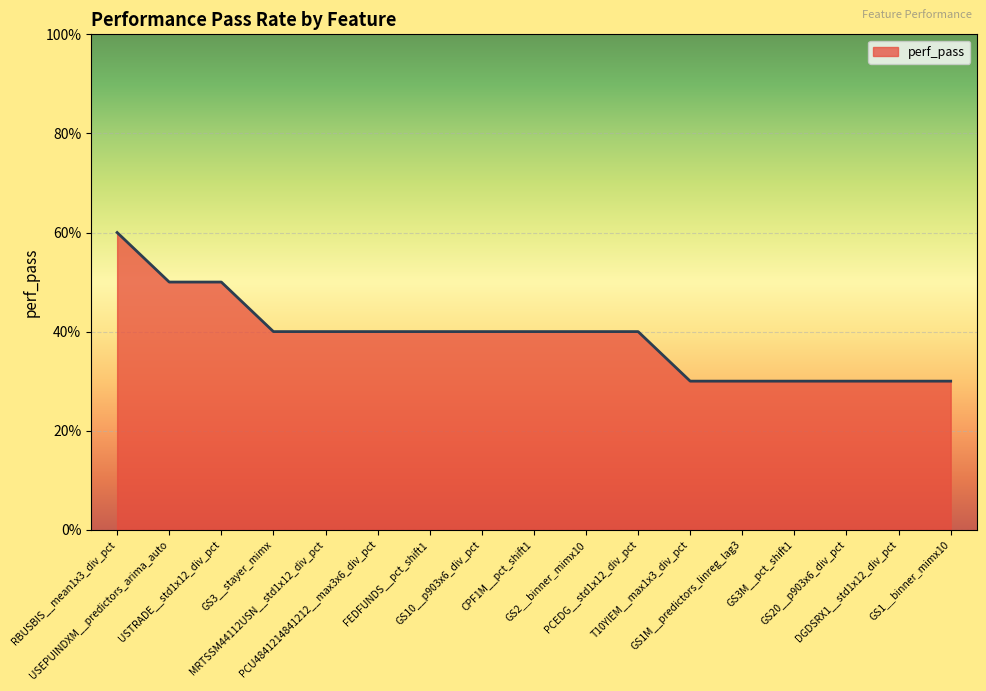

Reading right to left, list all the values displayed in this chart.

GS1__binner_mimx10=0.3	DGDSRX1__std1x12_div_pct=0.3	GS20__p903x6_div_pct=0.3	GS3M__pct_shift1=0.3	GS1M__predictors_linreg_lag3=0.3	T10YIEM__max1x3_div_pct=0.3	PCEDG__std1x12_div_pct=0.4	GS2__binner_mimx10=0.4	CPF1M__pct_shift1=0.4	GS10__p903x6_div_pct=0.4	FEDFUNDS__pct_shift1=0.4	PCU4841214841212__max3x6_div_pct=0.4	MRTSSM44112USN__std1x12_div_pct=0.4	GS3__stayer_mimx=0.4	USTRADE__std1x12_div_pct=0.5	USEPUINDXM__predictors_arima_auto=0.5	RBUSBIS__mean1x3_div_pct=0.6